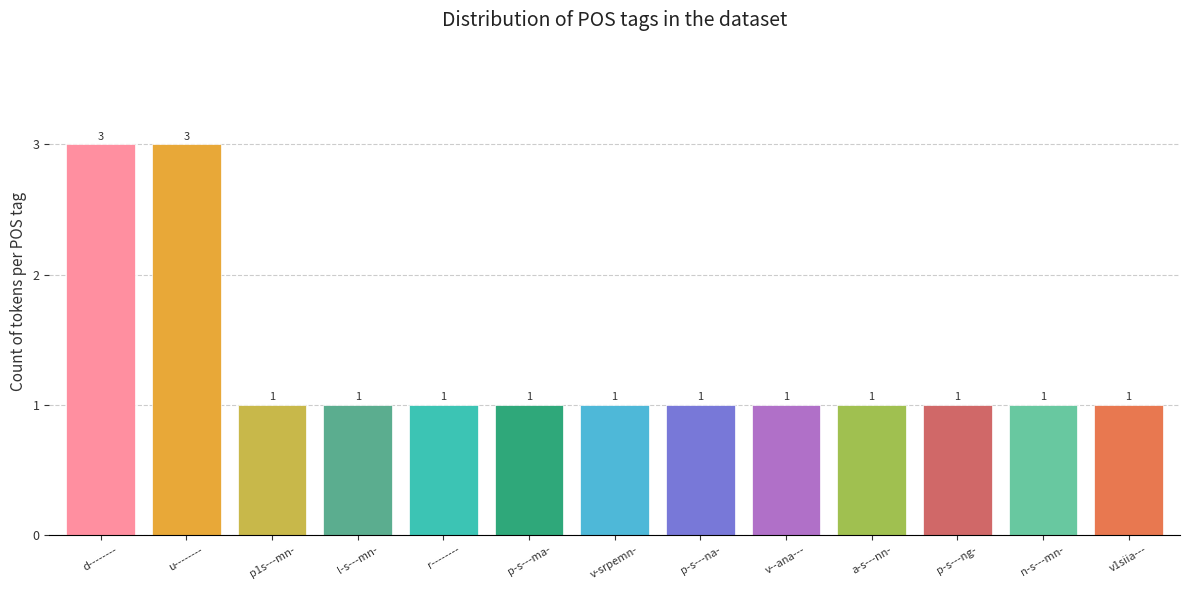

What position from the right is p1s---mn-?

11